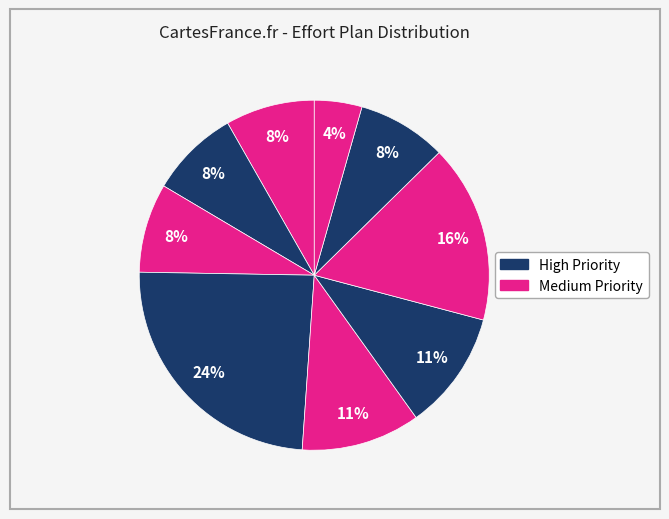

How many slices are in this pie chart?

9